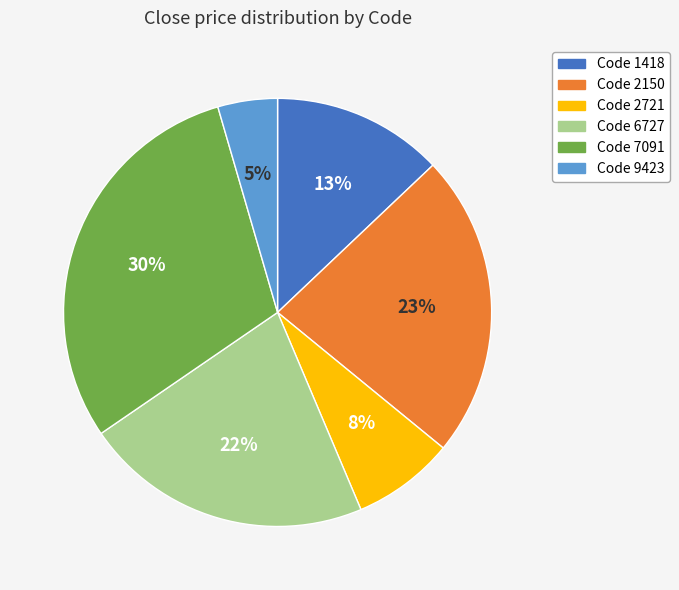

To the nearest percent, what is the average slice percentage?

17%